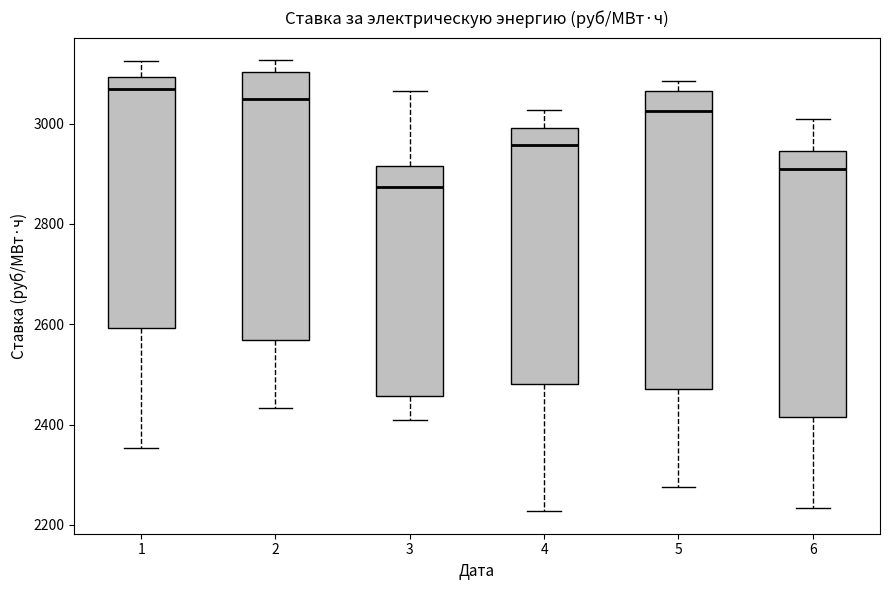

Reading left to right, transcribe this box plot: for each box, give where its median line is, the range the box spans, and where its two whiskers end, as read against the y-axis. The values are not printed on the chart, so give them approximately, as read against the axis.

1: median 3060, box 2600 to 3100, whiskers 2360 to 3120
2: median 3040, box 2560 to 3100, whiskers 2440 to 3120
3: median 2880, box 2460 to 2920, whiskers 2400 to 3060
4: median 2960, box 2480 to 3000, whiskers 2220 to 3020
5: median 3020, box 2480 to 3060, whiskers 2280 to 3080
6: median 2920, box 2420 to 2940, whiskers 2240 to 3000